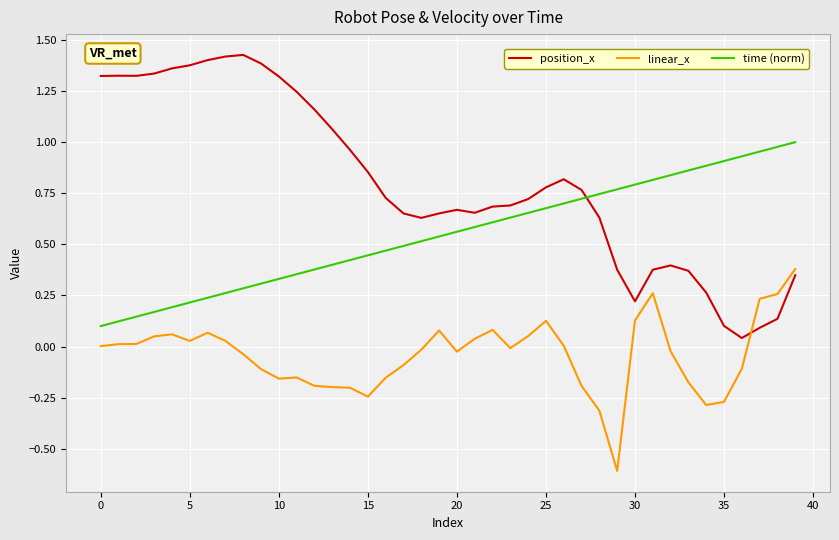

Which series has the largest total across all categories?

position_x